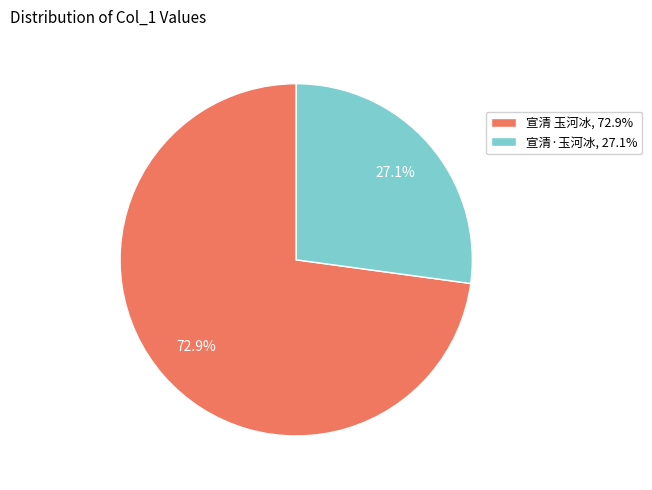

Is 宣清 玉河冰 the majority of the pie?

Yes